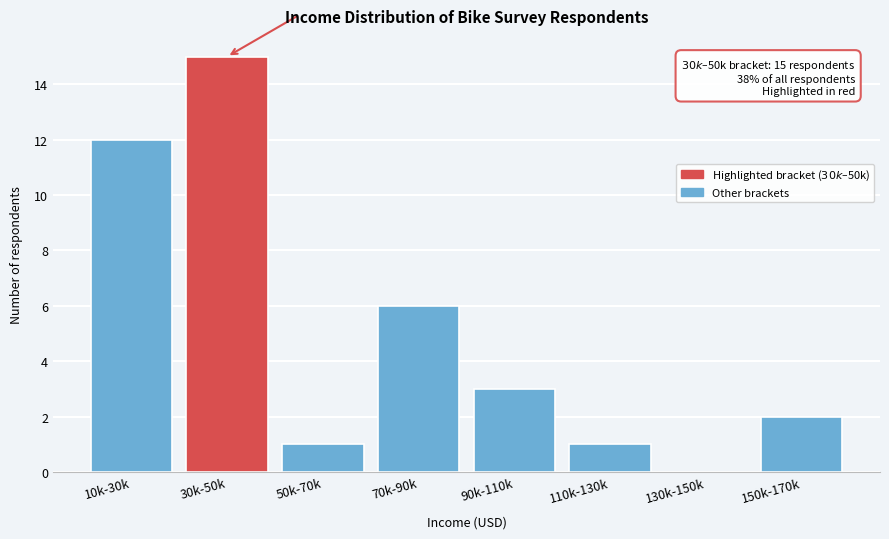

Reading left to right, transcribe all the data shown in this chart.

10k-30k=12	30k-50k=15	50k-70k=1	70k-90k=6	90k-110k=3	110k-130k=1	130k-150k=0	150k-170k=2